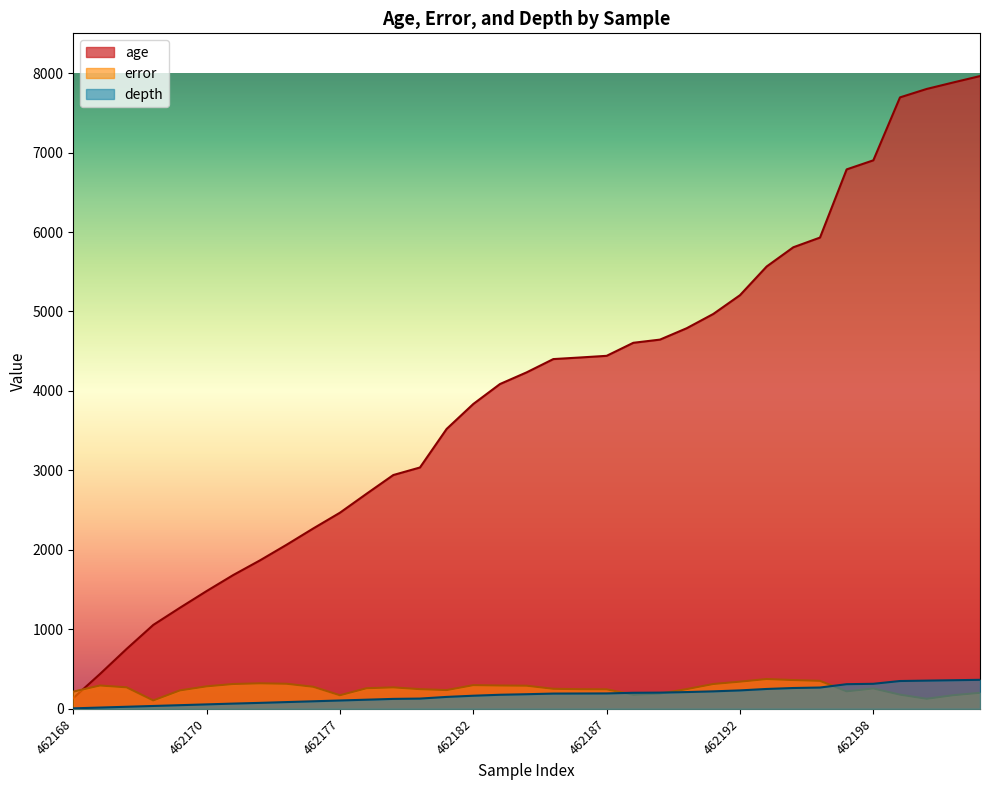

True or false: age and depth cross at least once.

False